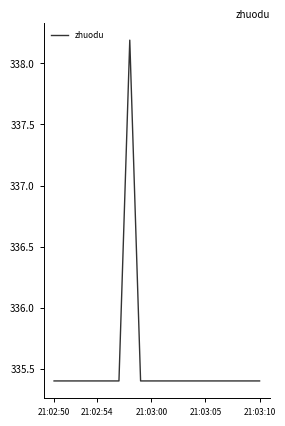

What is the difference between the maximum and minimum values?

2.8